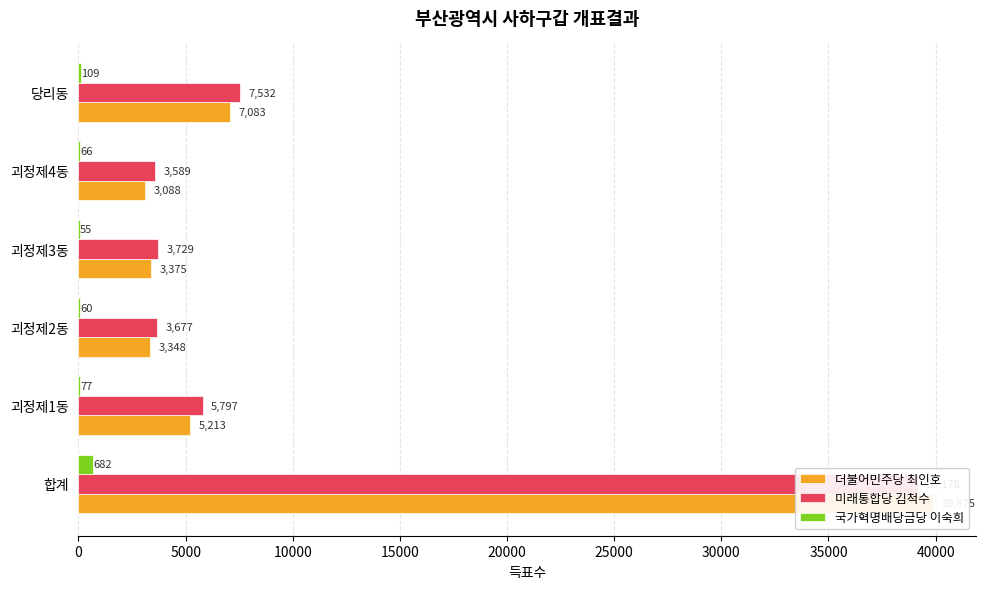

Reading right to left, transcribe all the data shown in this chart.

더불어민주당 최인호: 25000=7083	20000=3088	15000=3375	10000=3348	5000=5213	0=39875
미래통합당 김척수: 25000=7532	20000=3589	15000=3729	10000=3677	5000=5797	0=39178
국가혁명배당금당 이숙희: 25000=109	20000=66	15000=55	10000=60	5000=77	0=682